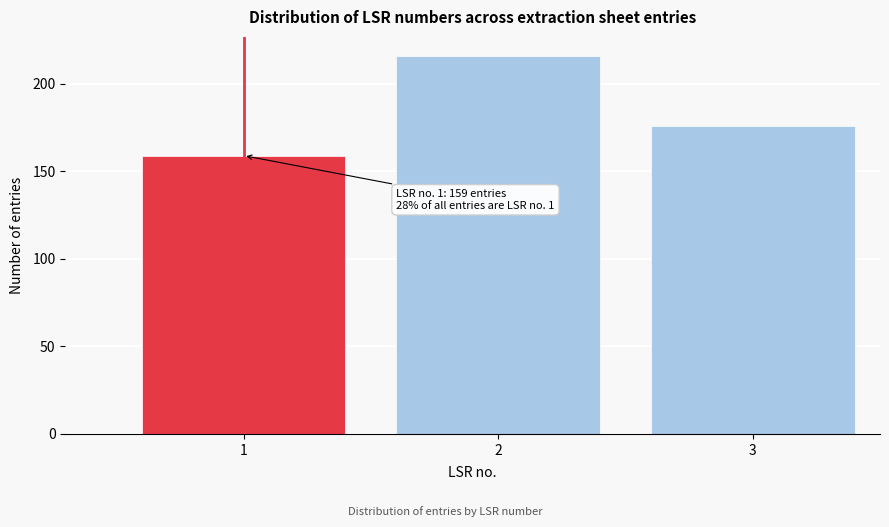

Reading left to right, list all the values displayed in this chart.

1=159	2=216	3=176